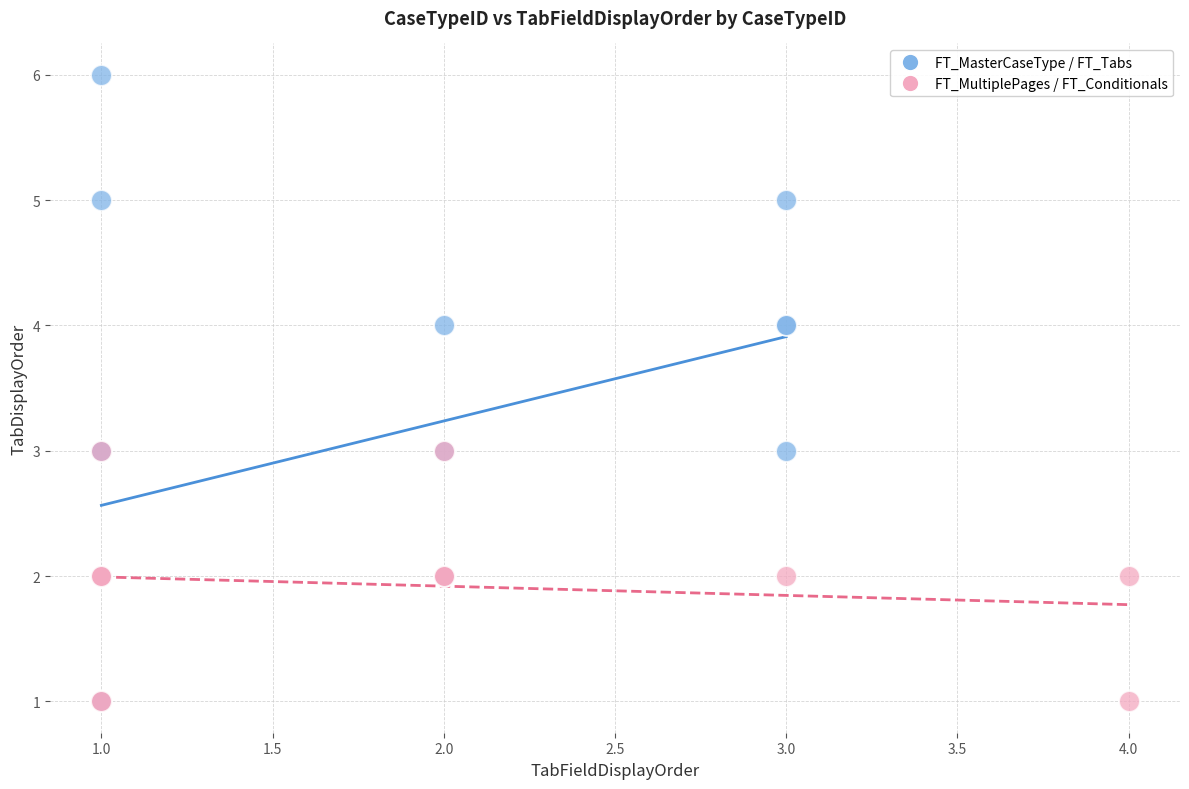

Which series has the widest spread of Y values?

FT_MasterCaseType / FT_Tabs